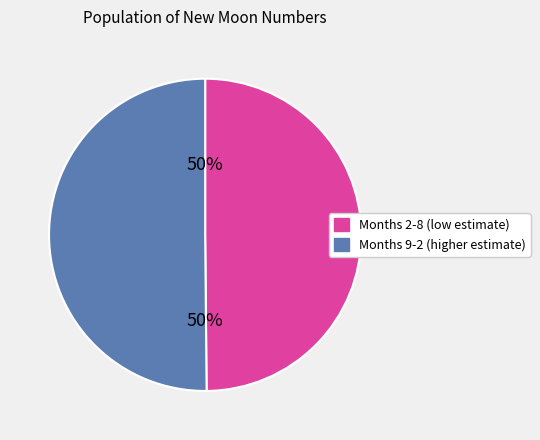

How many segments does this pie chart have?

2